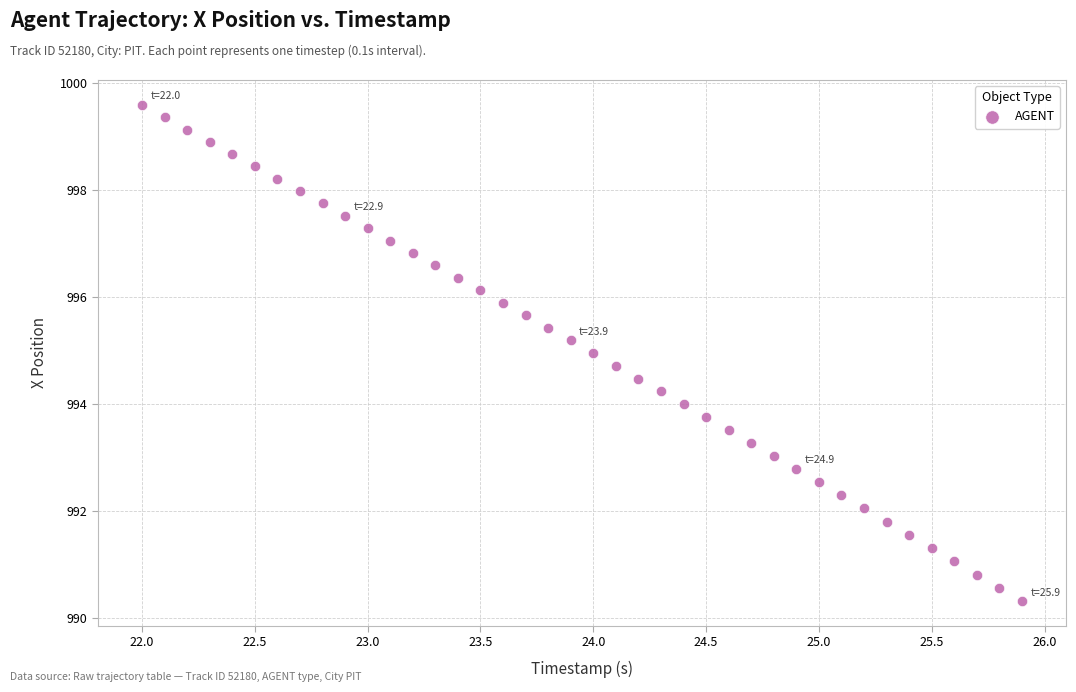

What is the range of Y values (max minus min)?

9.3